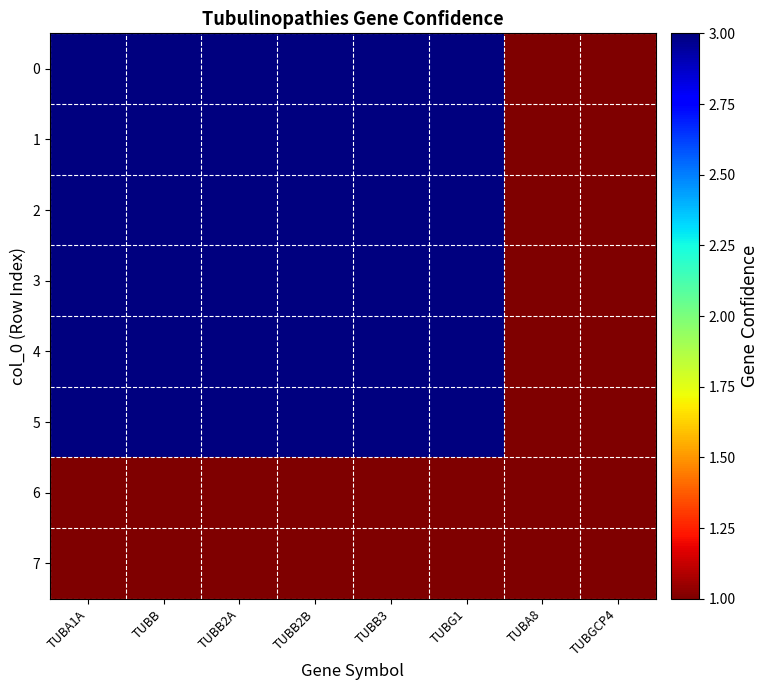

List the series in order of their peak value, highest first.

0, 1, 2, 3, 4, 5, 6, 7